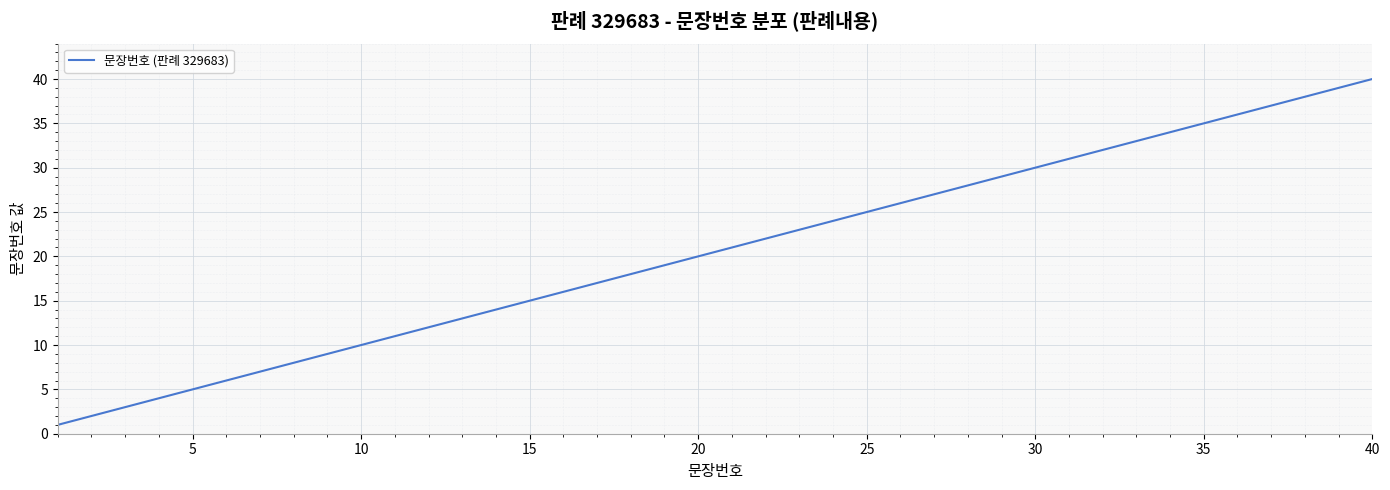

What is the difference between the maximum and minimum values?

39